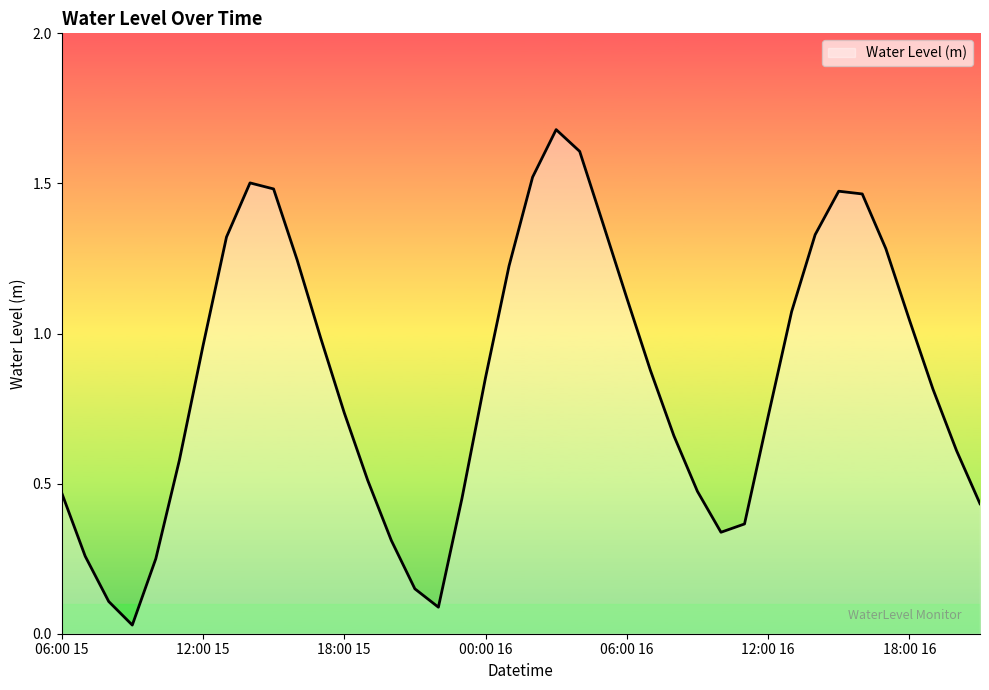

True or false: there are more than 0 points higher than both neighbors.

True